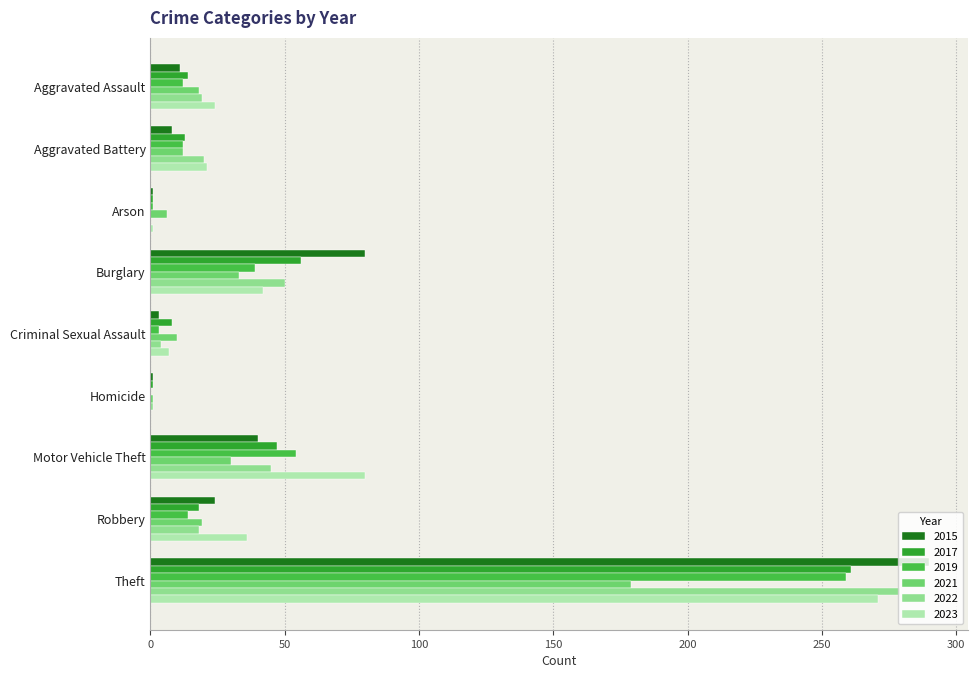

Which label corresponds to the largest value in the chart?

Theft